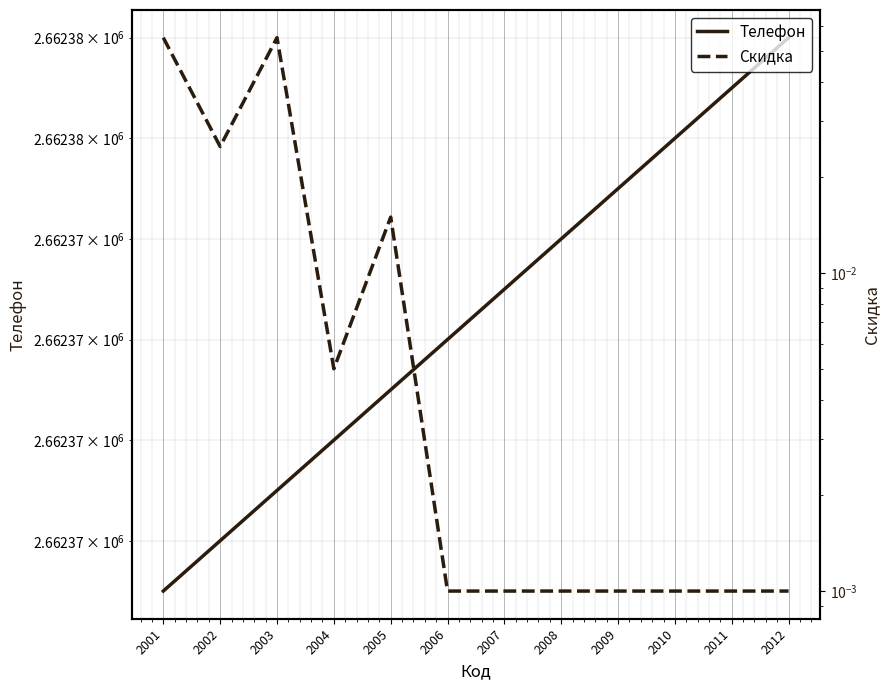

In Скидка, how many points are lower than both neighbors (excluding endpoints)?

2